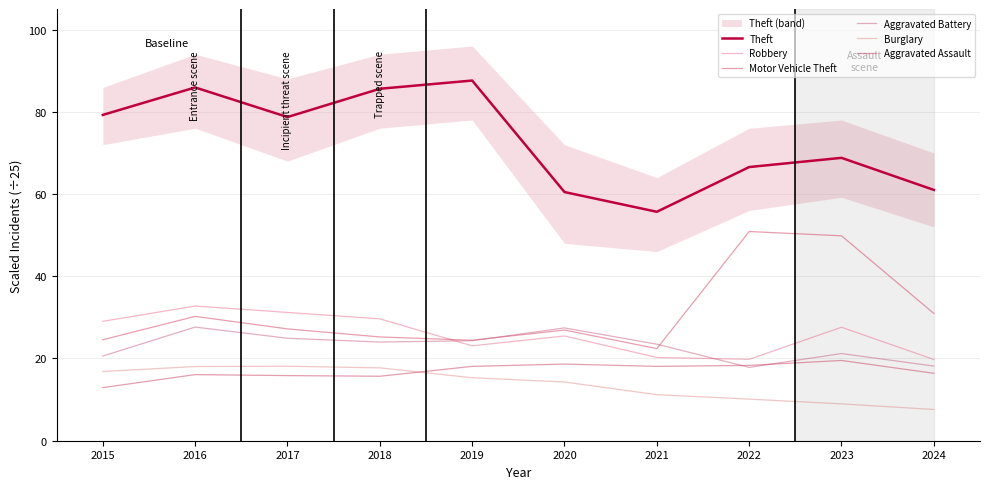

True or false: Motor Vehicle Theft has more than 0 points higher than both neighbors.

True